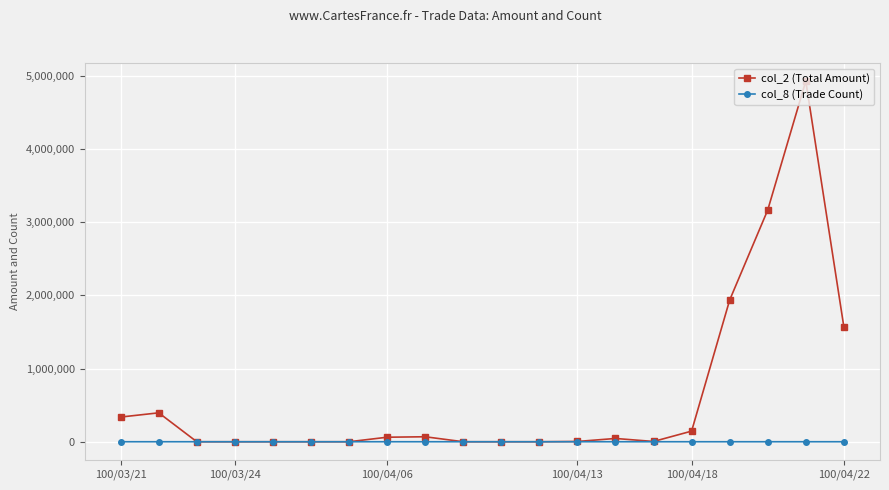

Rank the series by their maximum value, from highest to lowest.

col_2 (Total Amount), col_8 (Trade Count)